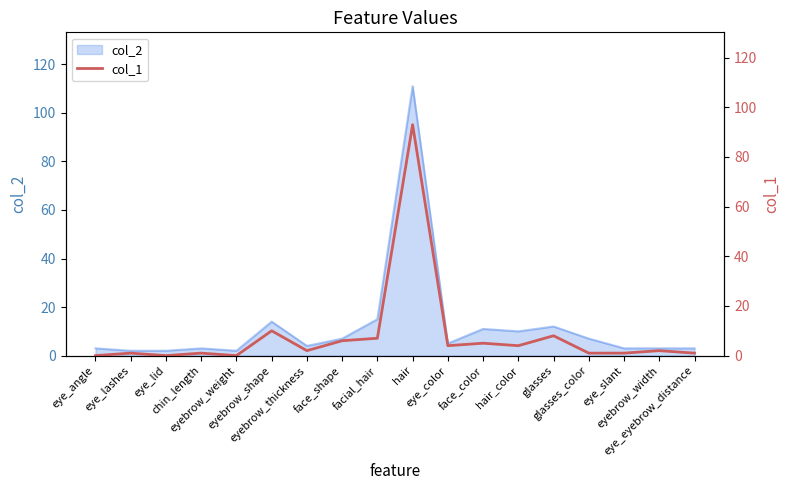

Is it true that the value at facial_hair is 2?

False